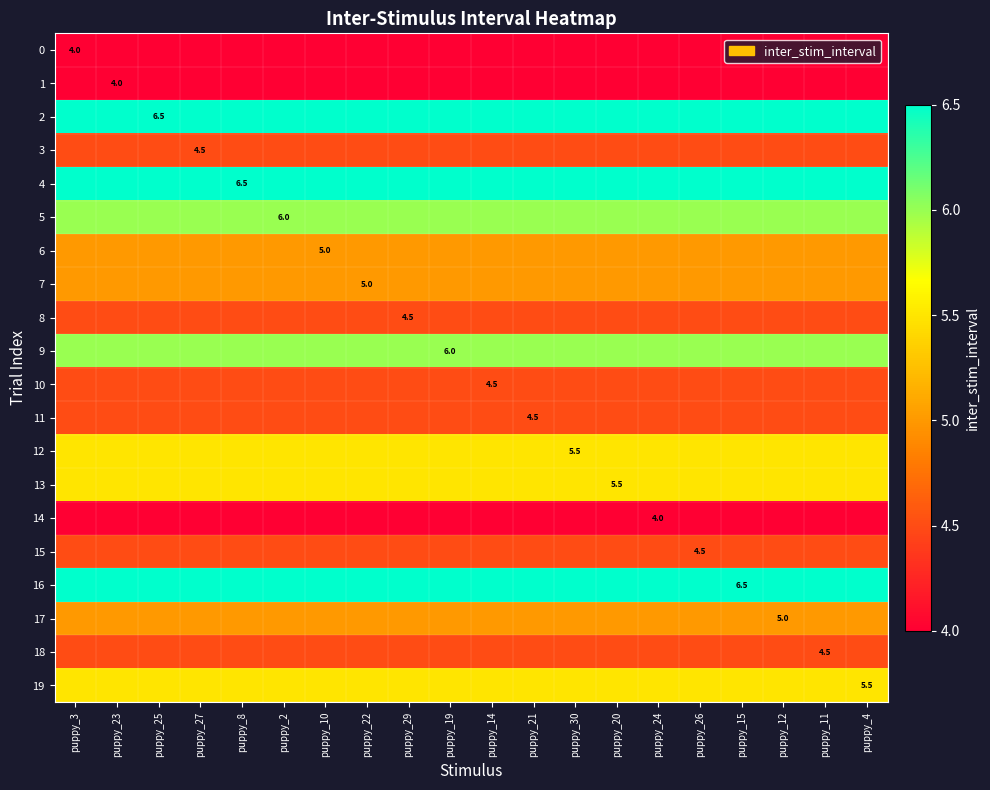

What is the minimum value shown in the chart?

4.0